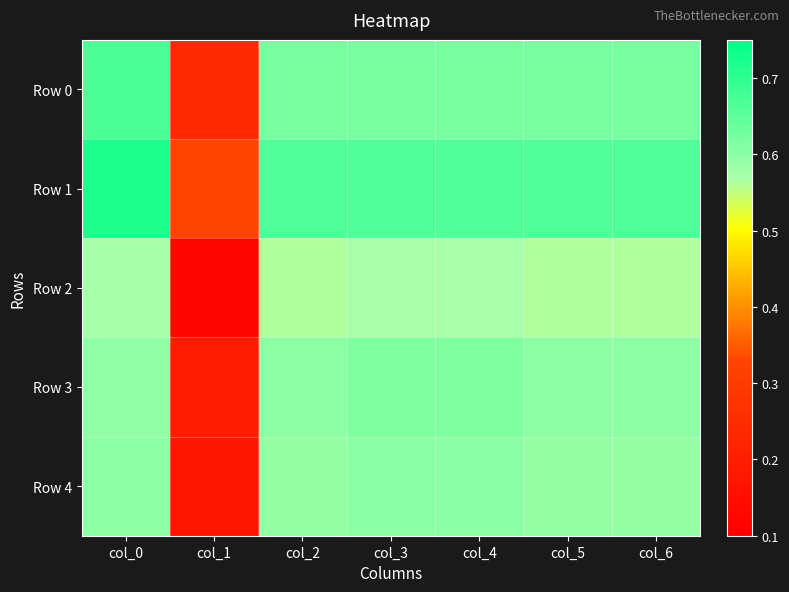

Rank the series at col_6 from highest to lowest value.

Row 1, Row 0, Row 3, Row 4, Row 2